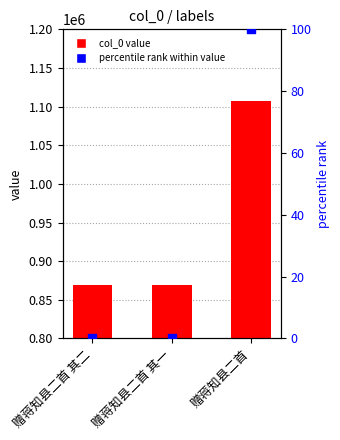

What are all the series names shown in the legend?

col_0 value, percentile rank within value